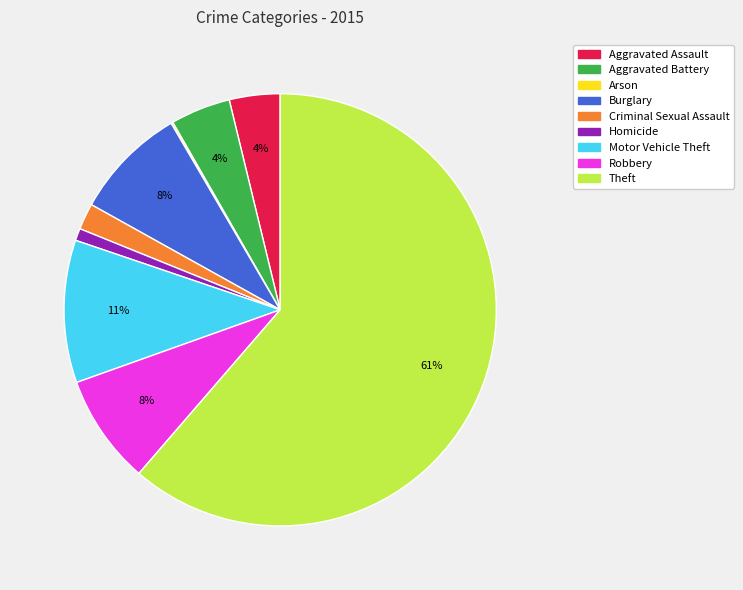

To the nearest percent, what is the combined percentage of Aggravated Assault and Aggravated Battery?

8%